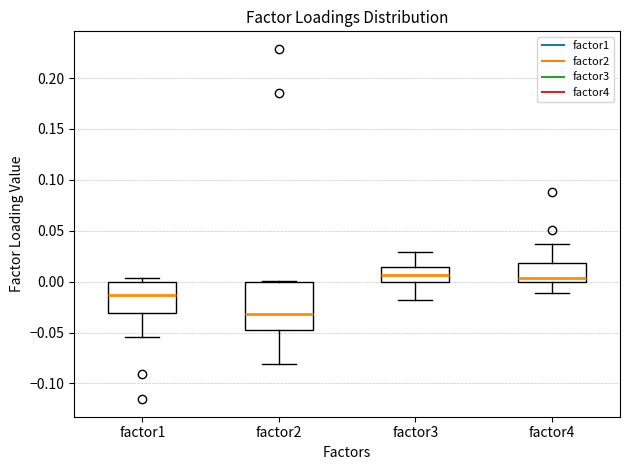

Which box is the tallest, from its lower edge to its upper edge?

factor2